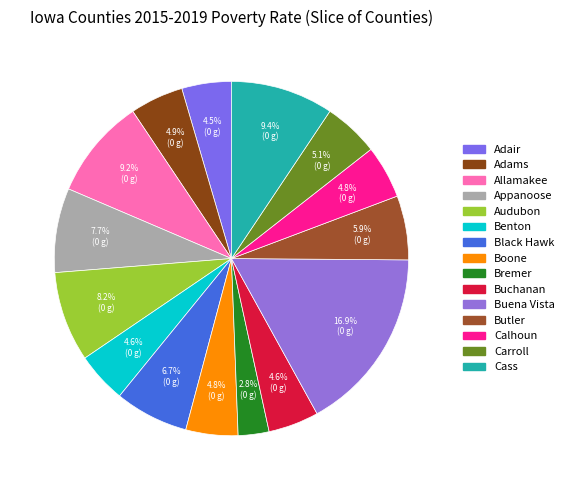

To the nearest percent, what percentage of the pie is Calhoun?

5%